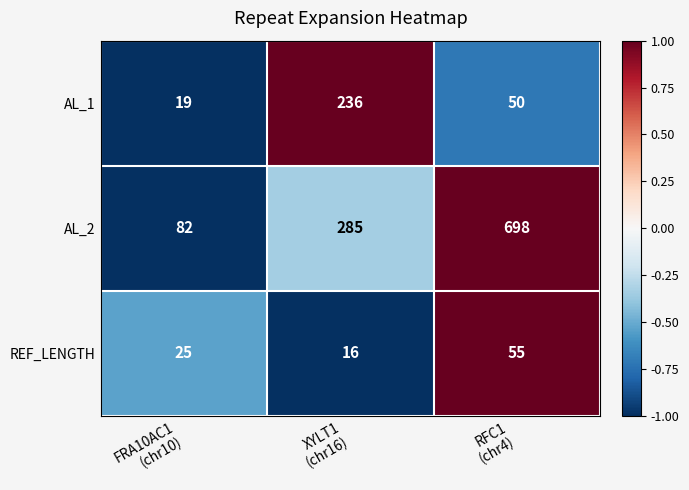

Which series has the largest total across all categories?

AL_2